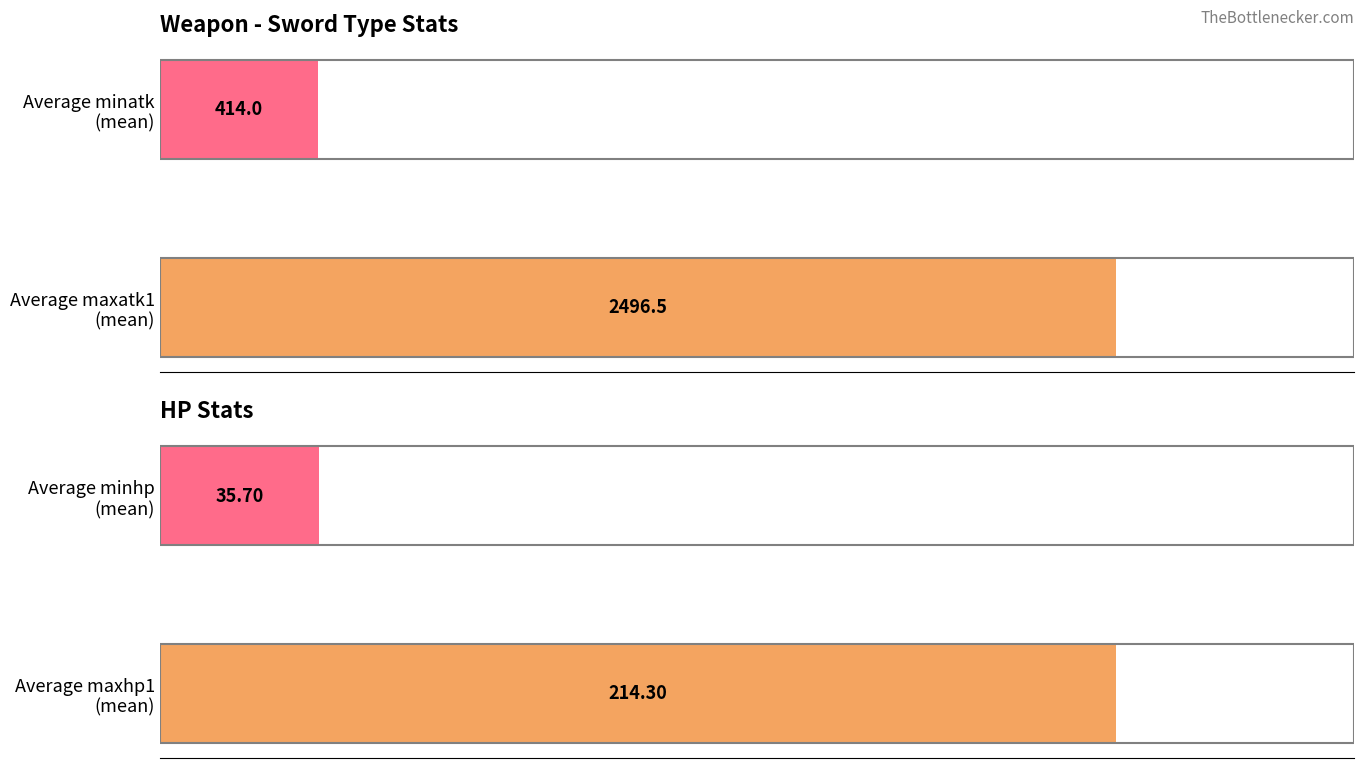

Is it true that maxatk1 equals 608.4 at Average minatk (mean)?

False